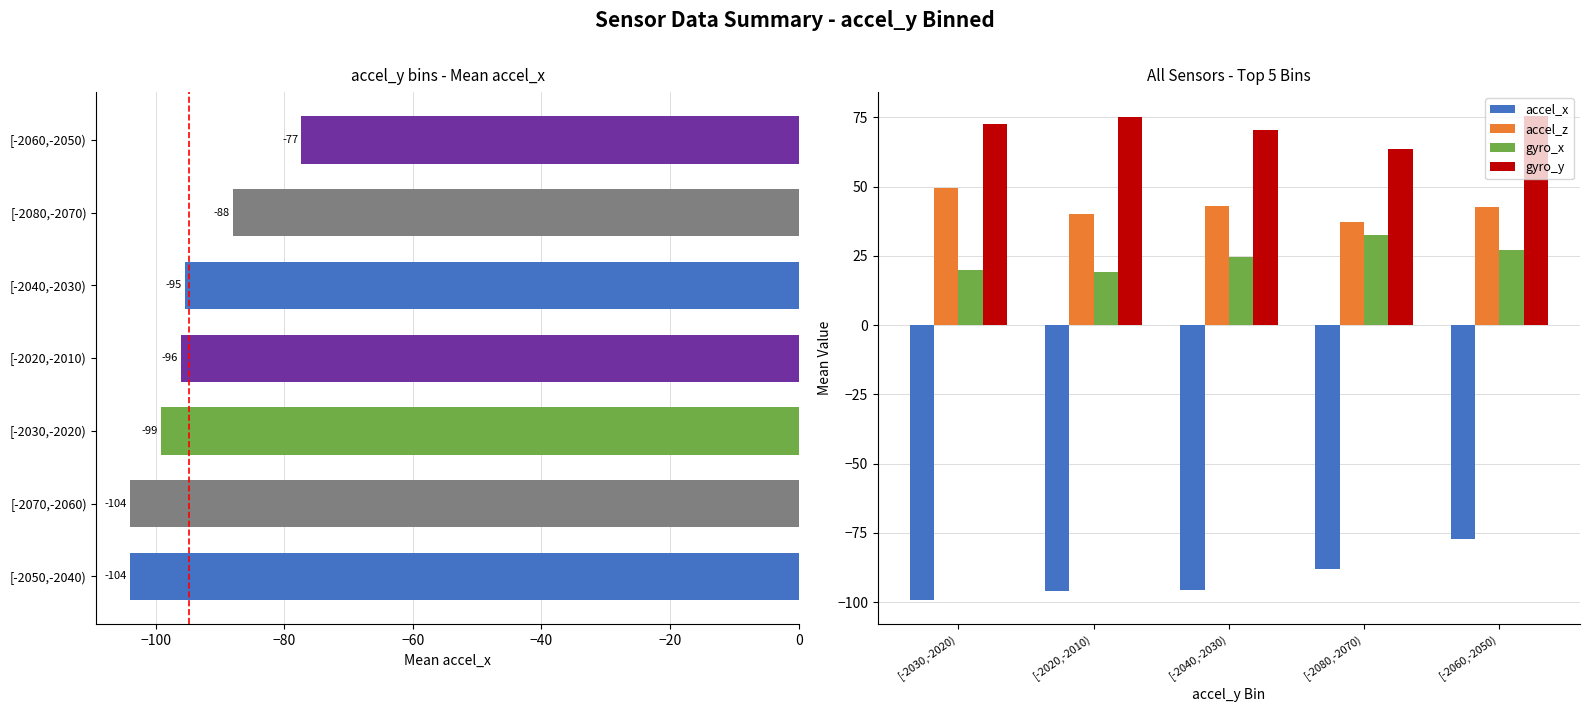

What is the average value of the accel_z series?

42.5